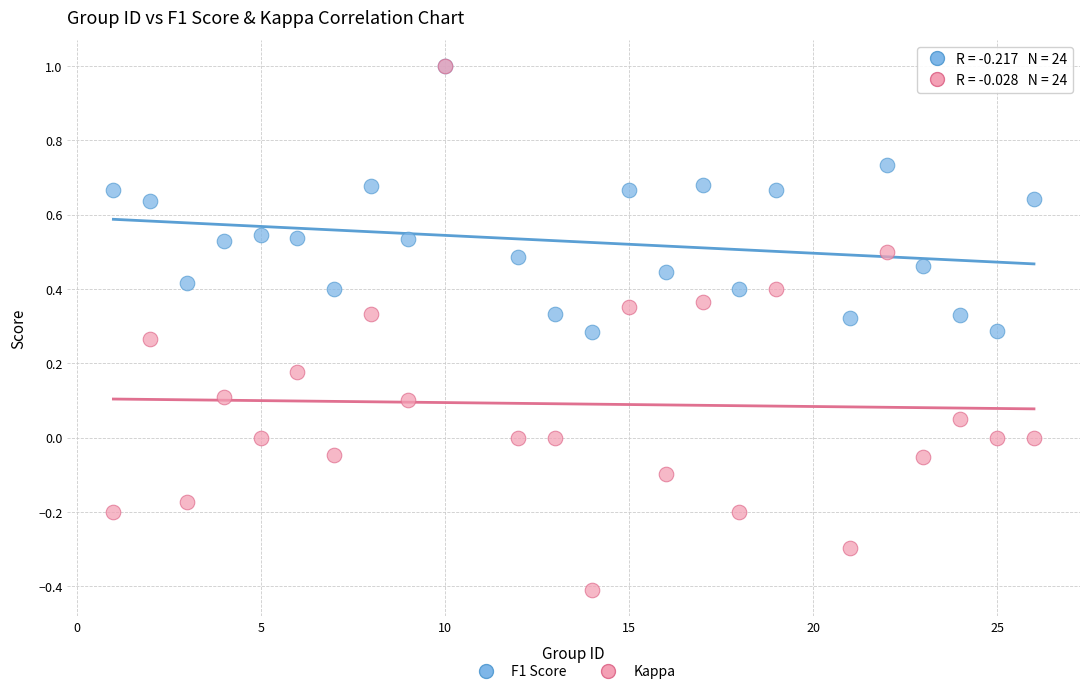

Which series has the largest Y range (max minus min)?

Kappa